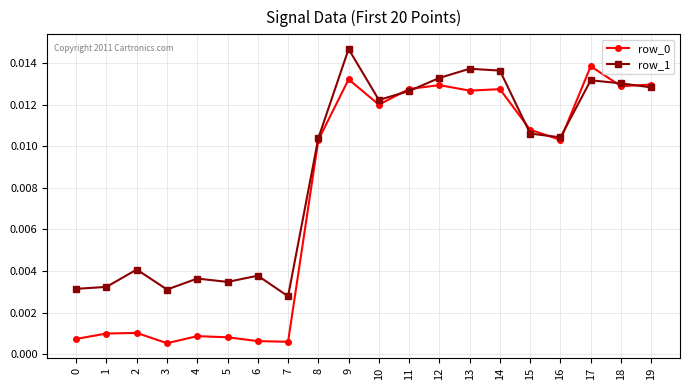

Between 16 and 18, which series saw the biggest shift?

row_1